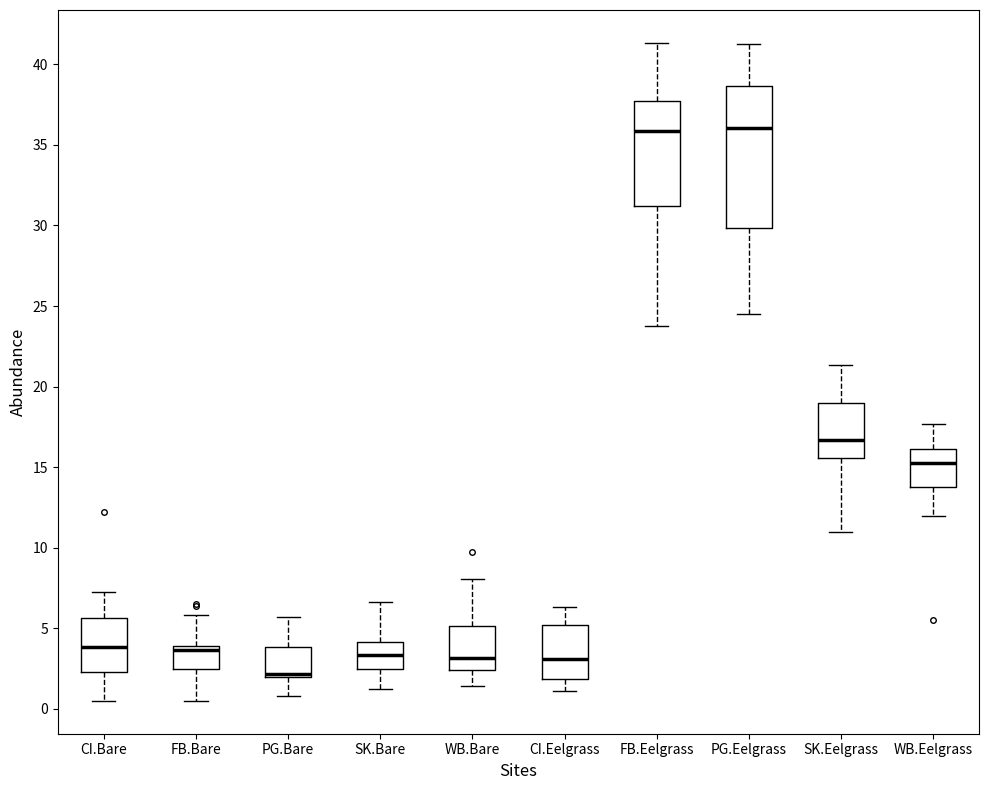

Reading left to right, transcribe this box plot: for each box, give where its median line is, the range the box spans, and where its two whiskers end, as read against the y-axis. The values are not printed on the chart, so give them approximately, as read against the axis.

CI.Bare: median 4.0, box 2.5 to 5.5, whiskers 0.5 to 7.0
FB.Bare: median 3.5, box 2.5 to 4.0, whiskers 0.5 to 6.0
PG.Bare: median 2.0 (drawn on the box's lower edge), box 2.0 to 4.0, whiskers 1.0 to 5.5
SK.Bare: median 3.5, box 2.5 to 4.0, whiskers 1.5 to 6.5
WB.Bare: median 3.0, box 2.5 to 5.0, whiskers 1.5 to 8.0
CI.Eelgrass: median 3.0, box 2.0 to 5.0, whiskers 1.0 to 6.5
FB.Eelgrass: median 36.0, box 31.0 to 38.0, whiskers 24.0 to 41.5
PG.Eelgrass: median 36.0, box 30.0 to 38.5, whiskers 24.5 to 41.5
SK.Eelgrass: median 16.5, box 15.5 to 19.0, whiskers 11.0 to 21.5
WB.Eelgrass: median 15.5, box 14.0 to 16.0, whiskers 12.0 to 17.5